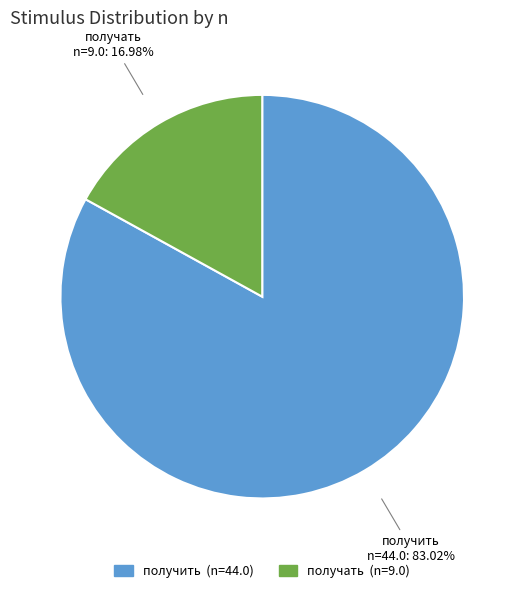

Rank the categories by value from highest to lowest.

получить, получать